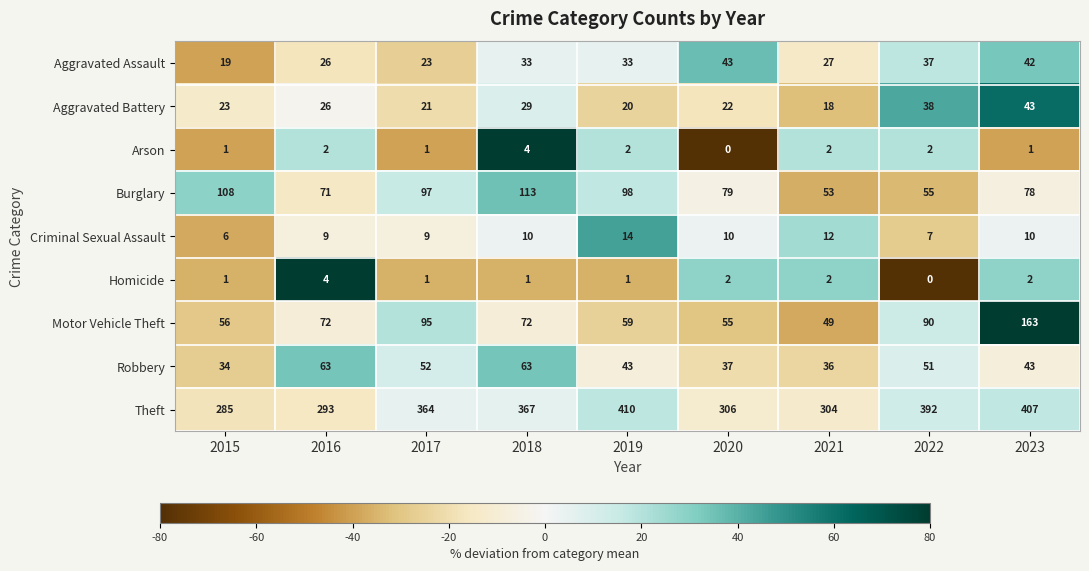

How many categories are shown in the chart?

9